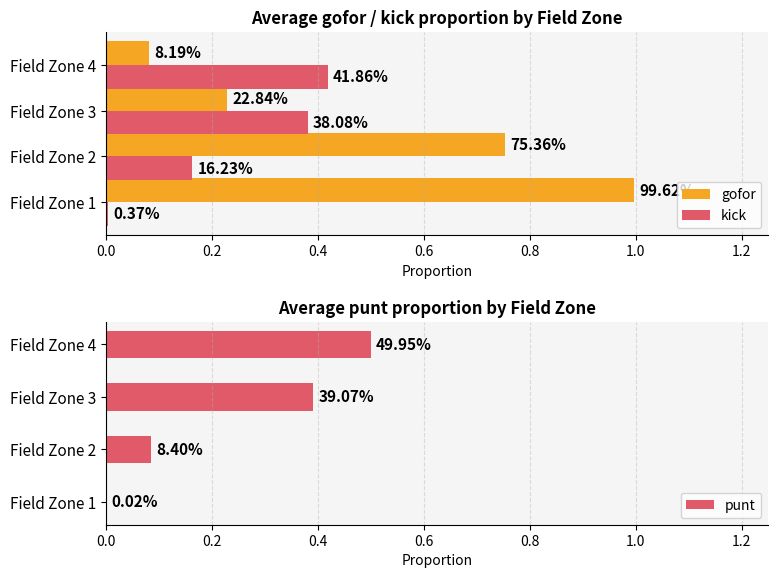

How many categories are shown in the chart?

4